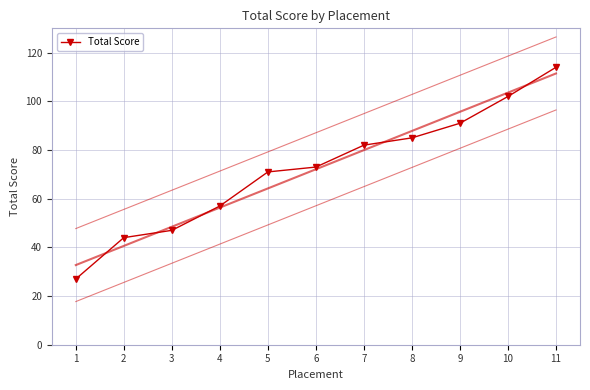

True or false: the data has more than 0 interior local peaks.

False